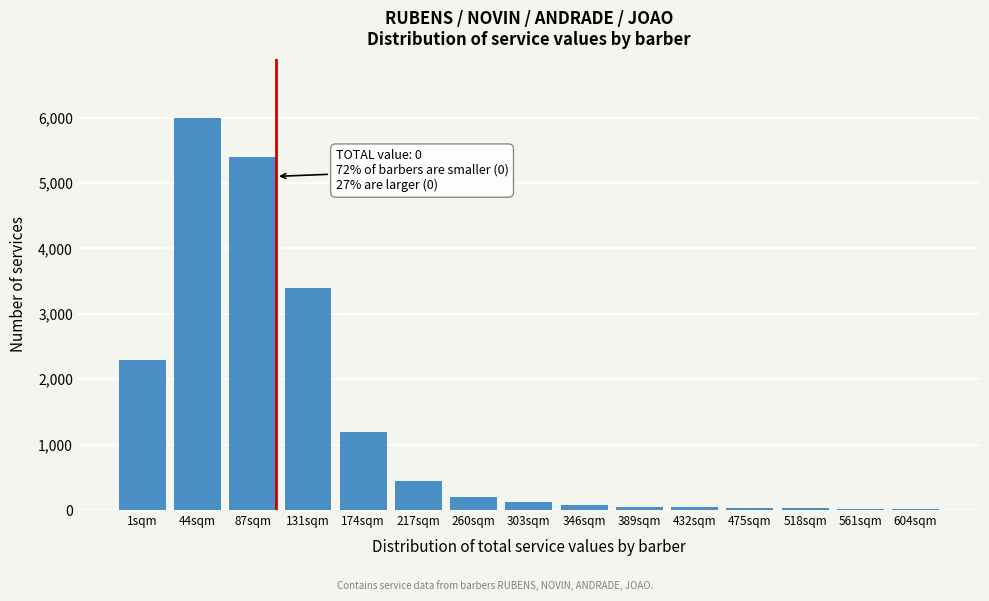

What is the change in value from 87sqm to 131sqm?

-2000